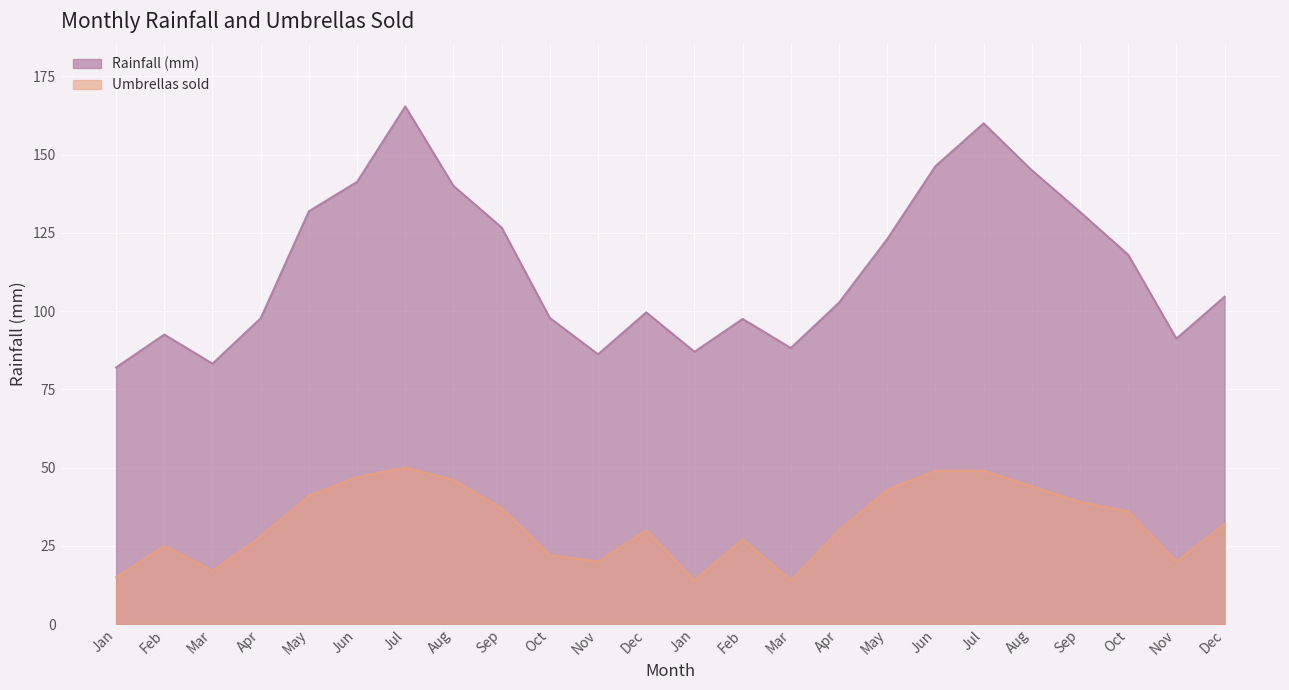

True or false: Rainfall (mm) and Umbrellas sold cross at least once.

False